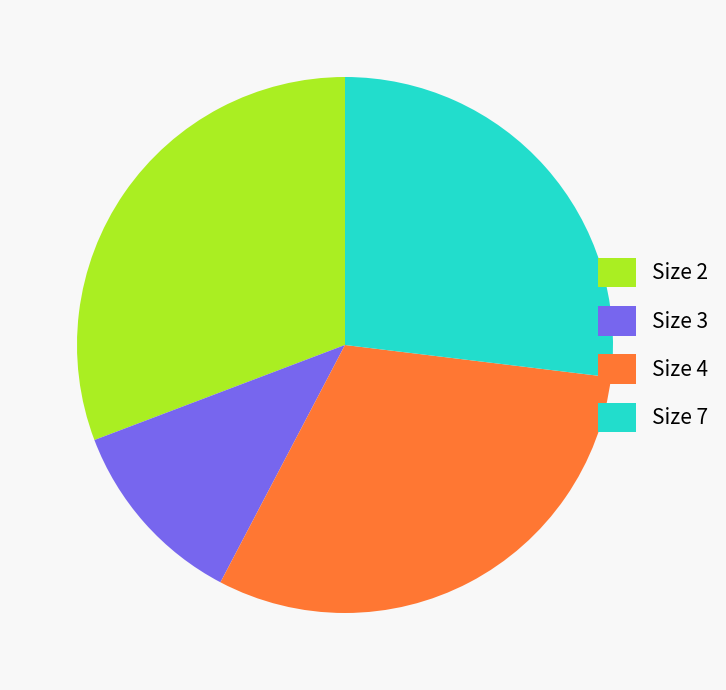

Does any single category account for the majority?

No